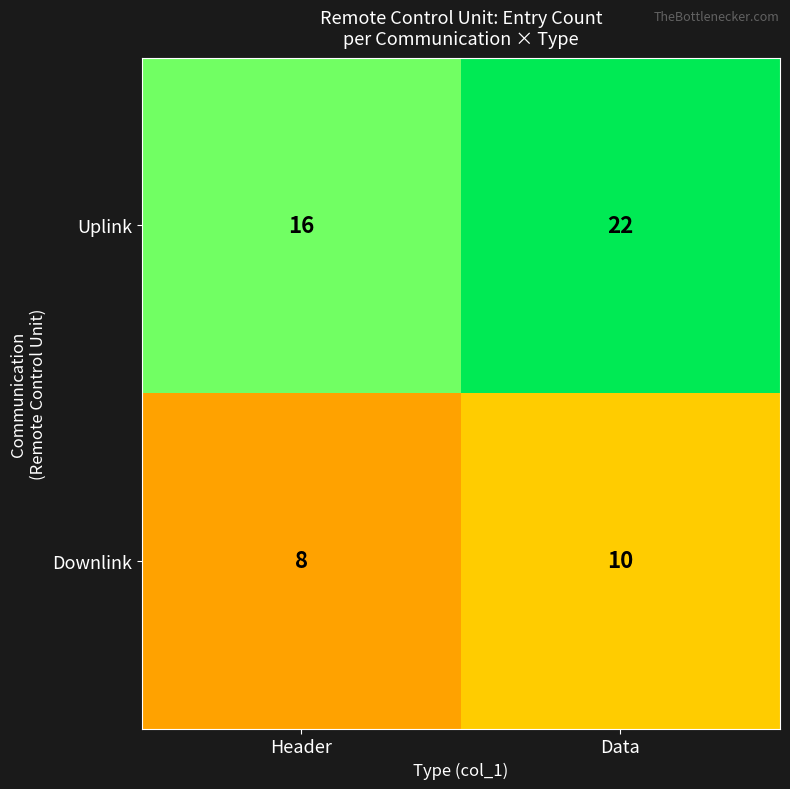

Reading right to left, list all the values displayed in this chart.

Uplink: Data=22	Header=16
Downlink: Data=10	Header=8